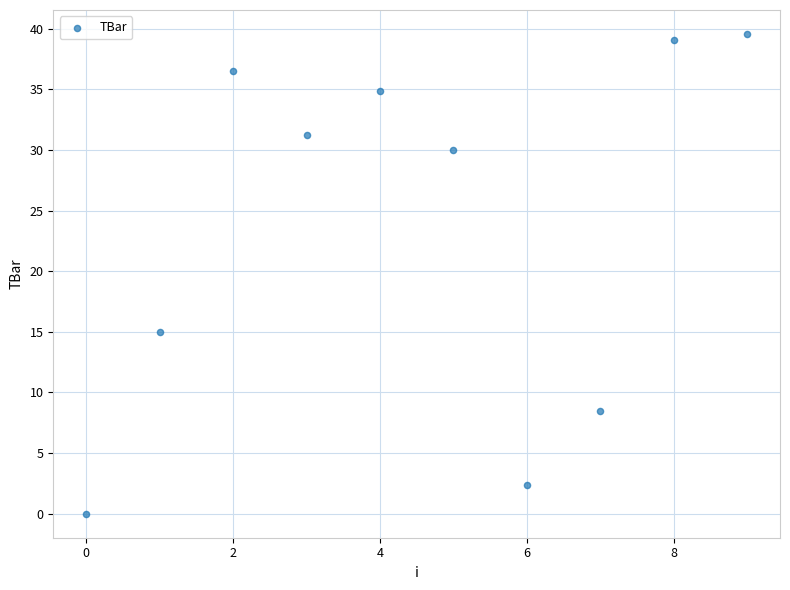

What Y value in the scatter plot is closest to 19?

15.0